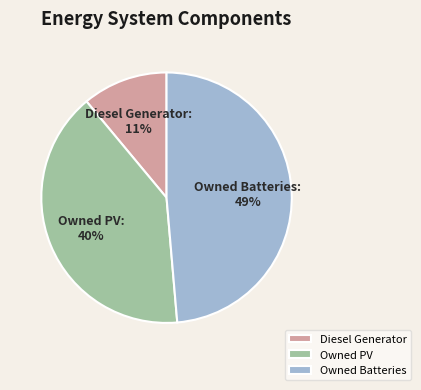

Does any single category account for the majority?

No